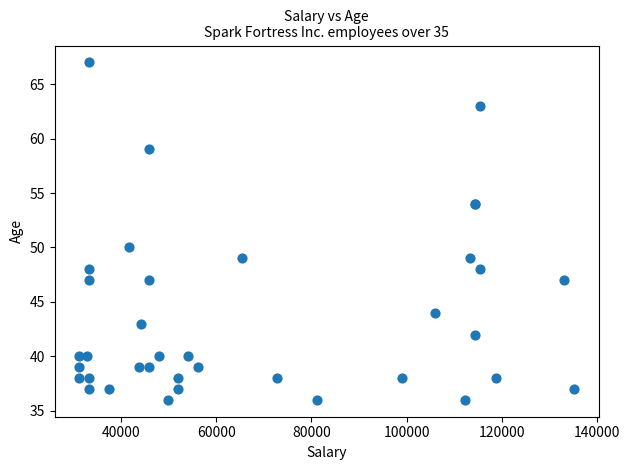

What Y value in the scatter plot is closest to 51?

50